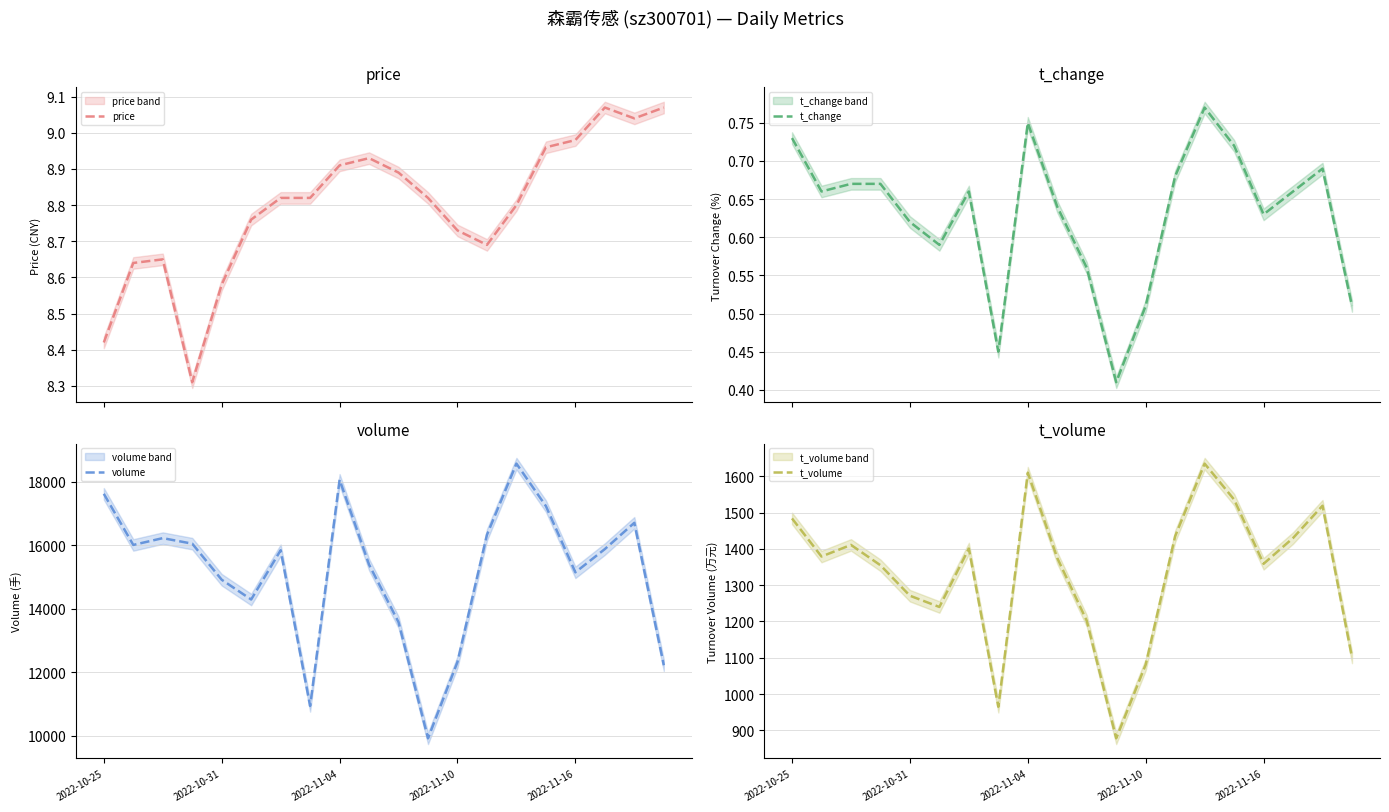

What is the sum of all price values?

175.9